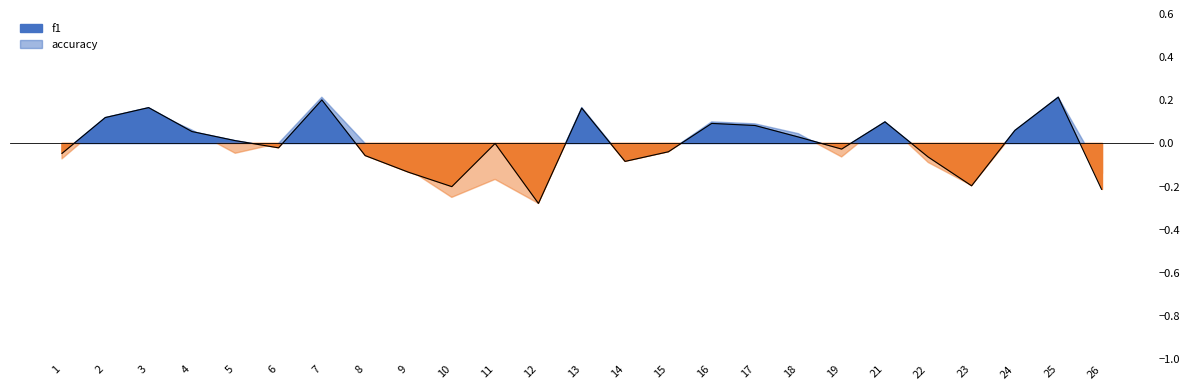

What value does the data have at 22?

-0.1